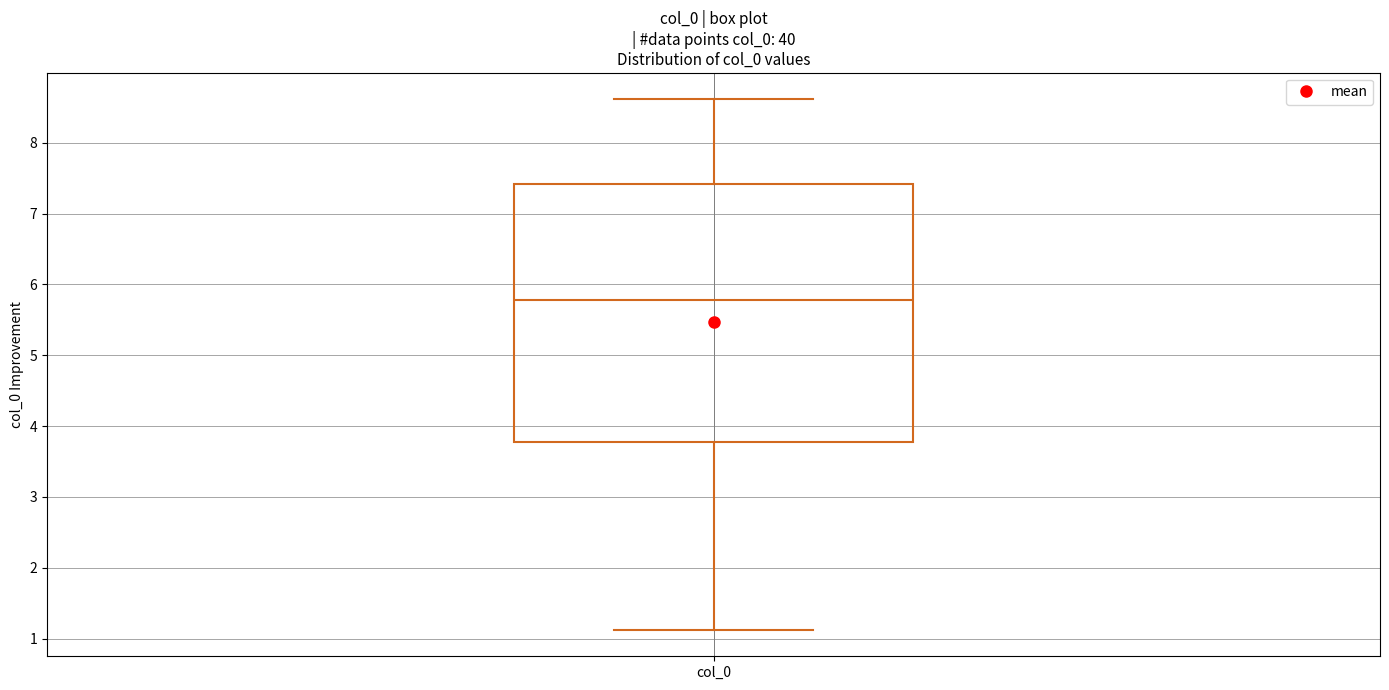

Transcribe this box plot: give where the median line is, the range the box spans, and where the two whiskers end, as read against the y-axis. The values are not printed on the chart, so give them approximately, as read against the axis.

median 5.8, box 3.8 to 7.4, whiskers 1.1 to 8.6